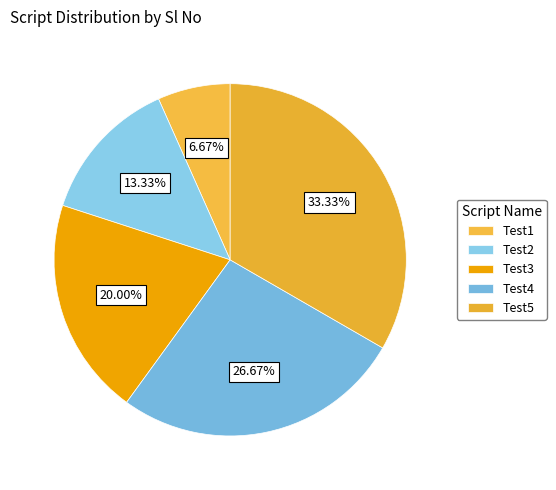

Rank the categories by value from highest to lowest.

Test5, Test4, Test3, Test2, Test1